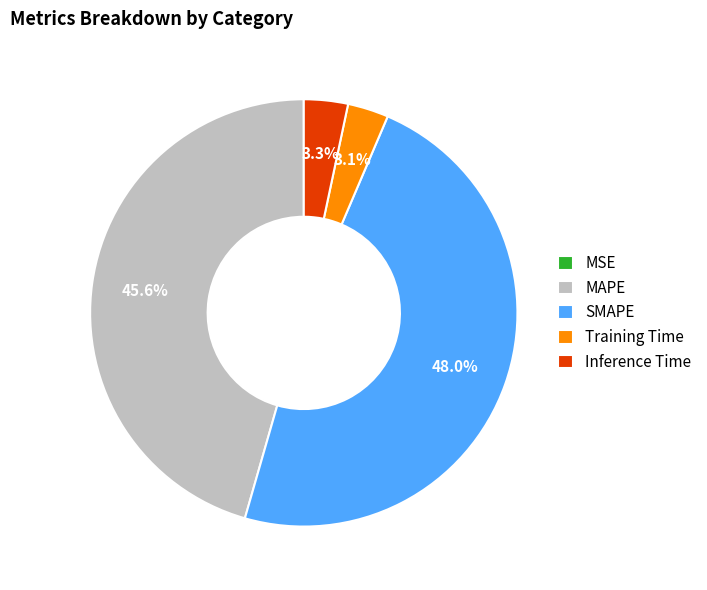

Which slice is the largest?

SMAPE